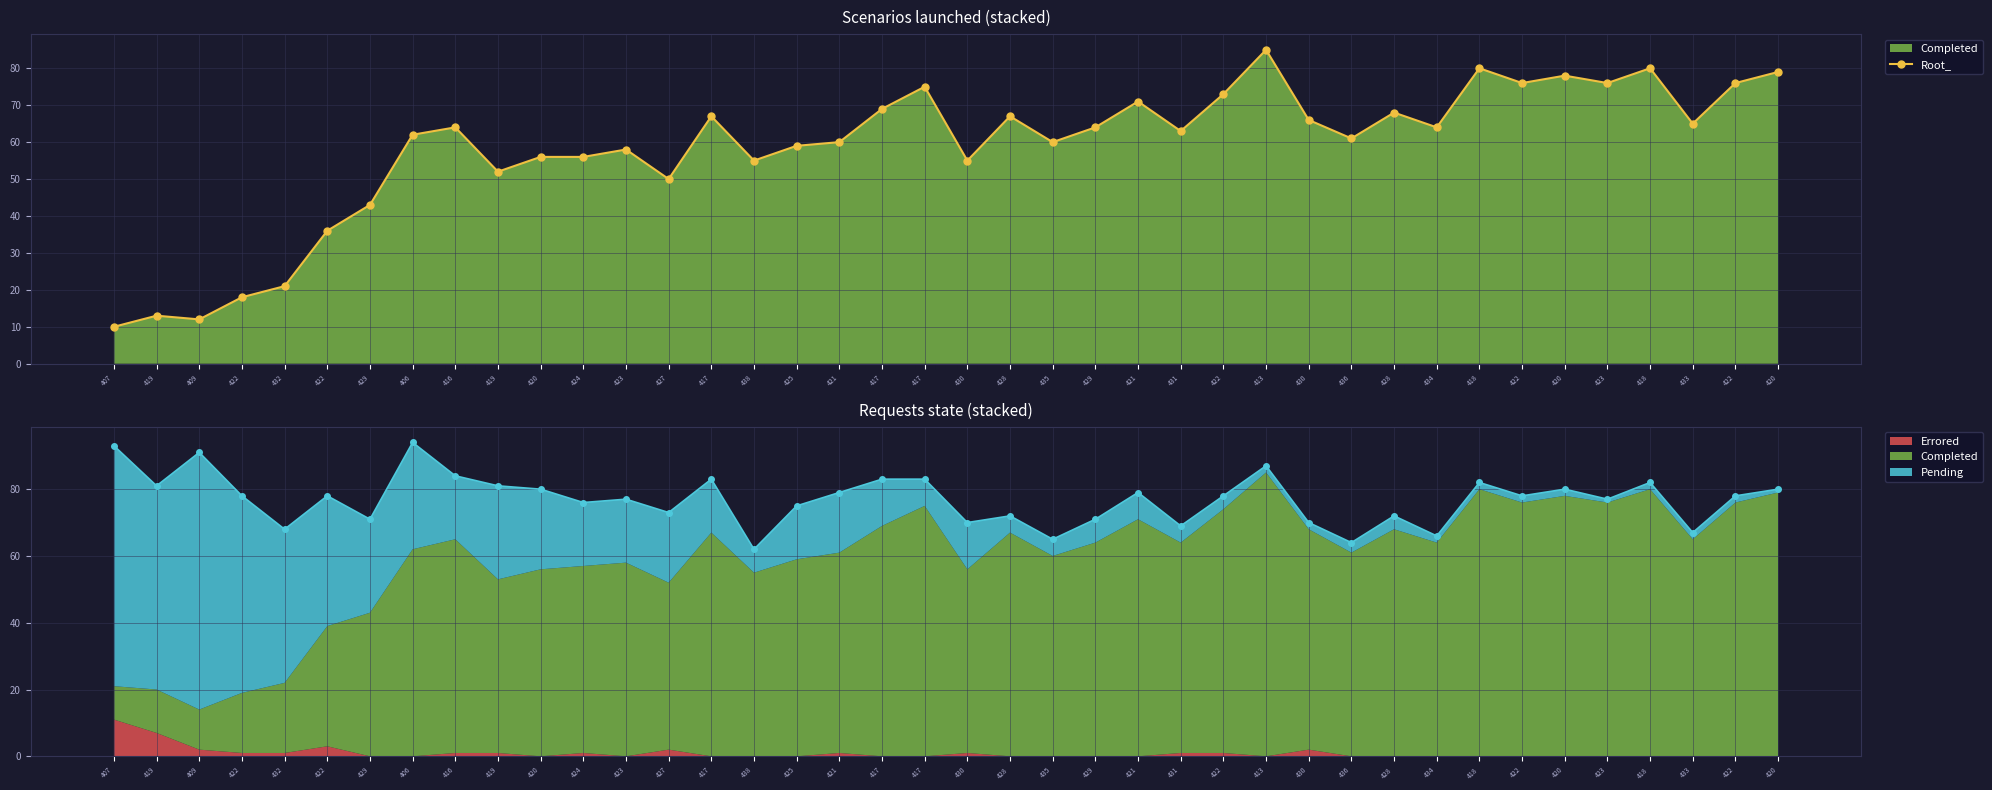

What is the value of the 16th point from the left?

55